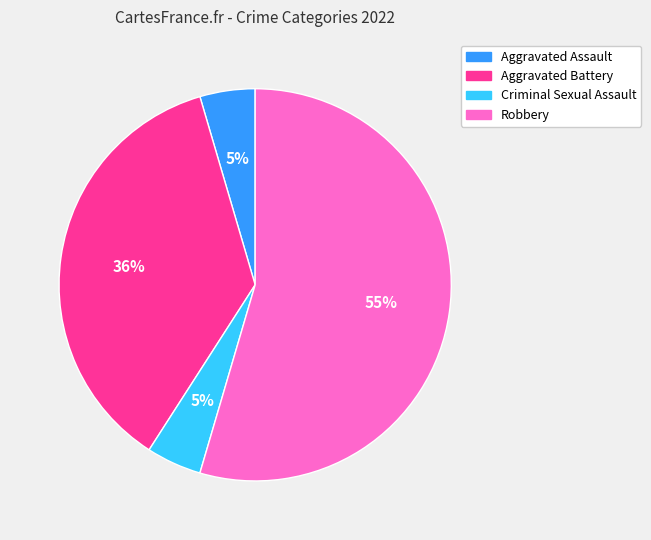

How many segments does this pie chart have?

4